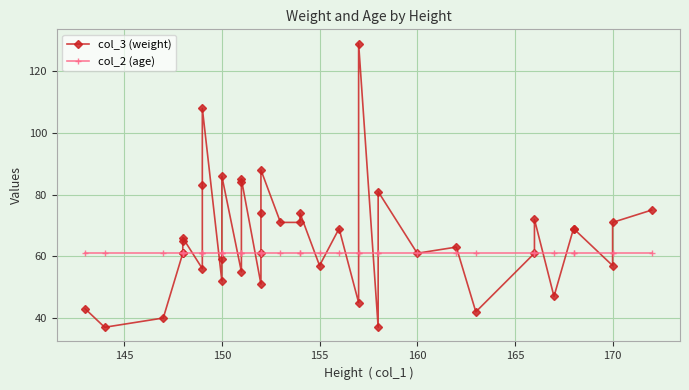

In col_3 (weight), how many points are higher than both neighbors (excluding endpoints)?

11